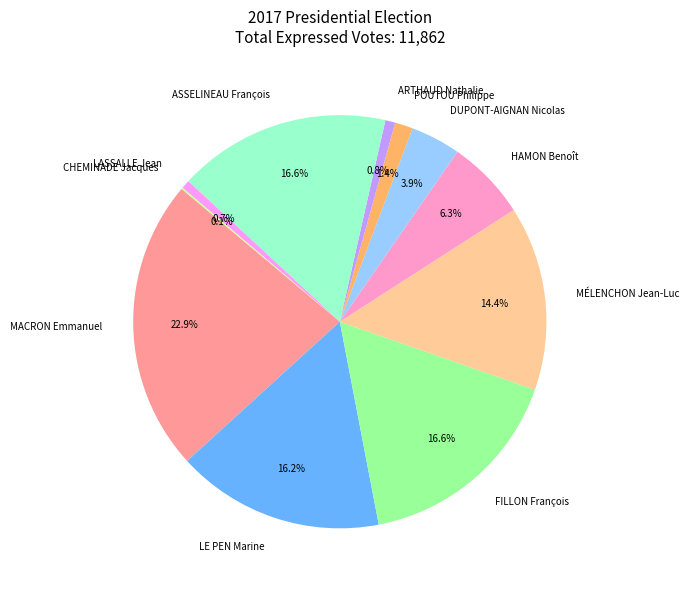

Which has a higher value, MACRON Emmanuel or DUPONT-AIGNAN Nicolas?

MACRON Emmanuel